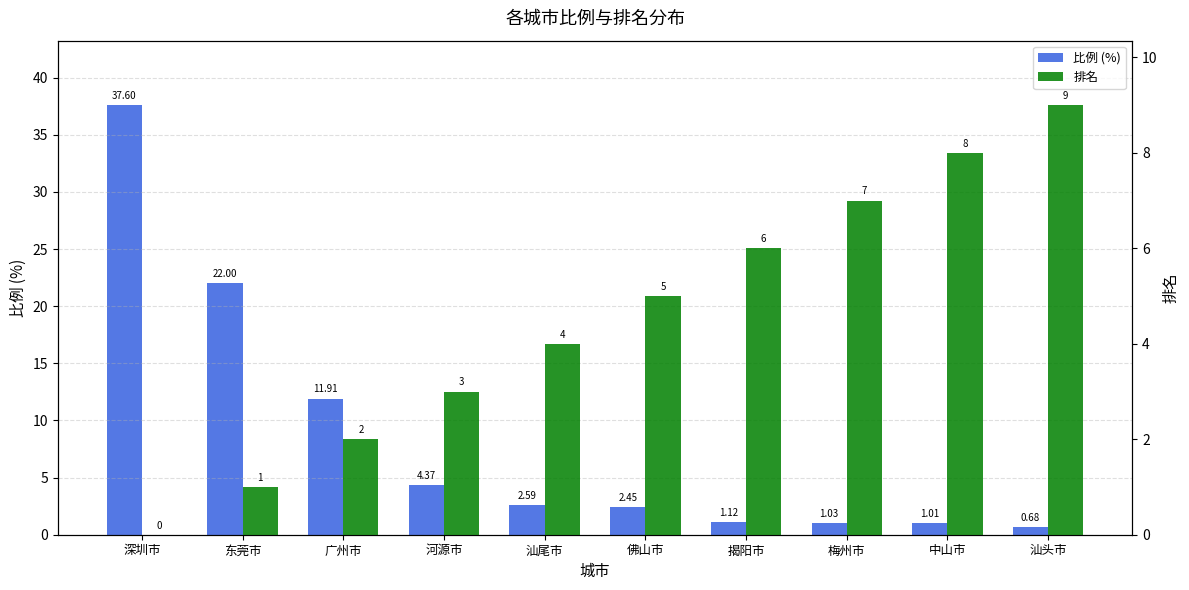

What is the approximate value of 排名 at 汕头市?

9.0